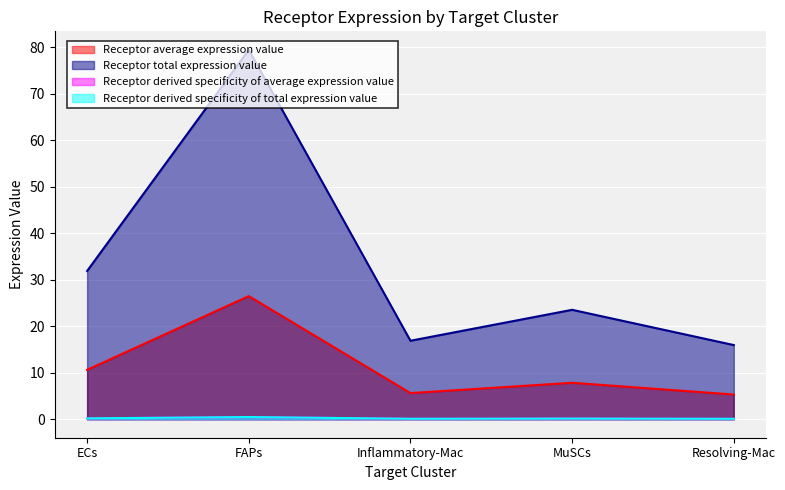

Does the chart display data point markers on the line(s)?

No